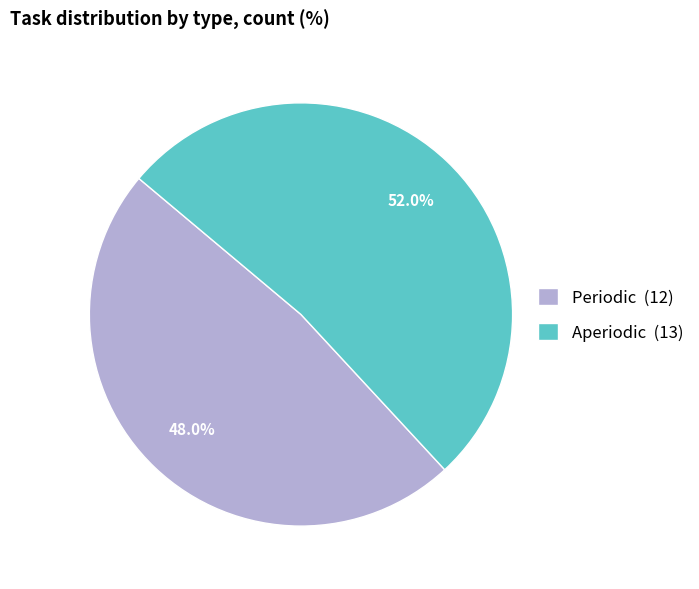

Is the sum of Aperiodic and Periodic greater than half?

Yes